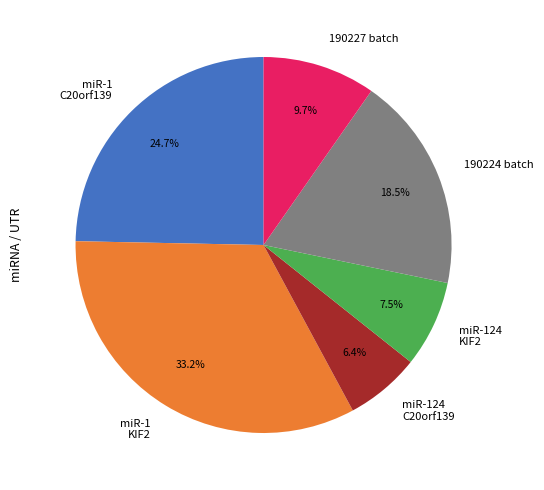

Between 190227 batch and miR-1 KIF2, which is larger?

miR-1 KIF2